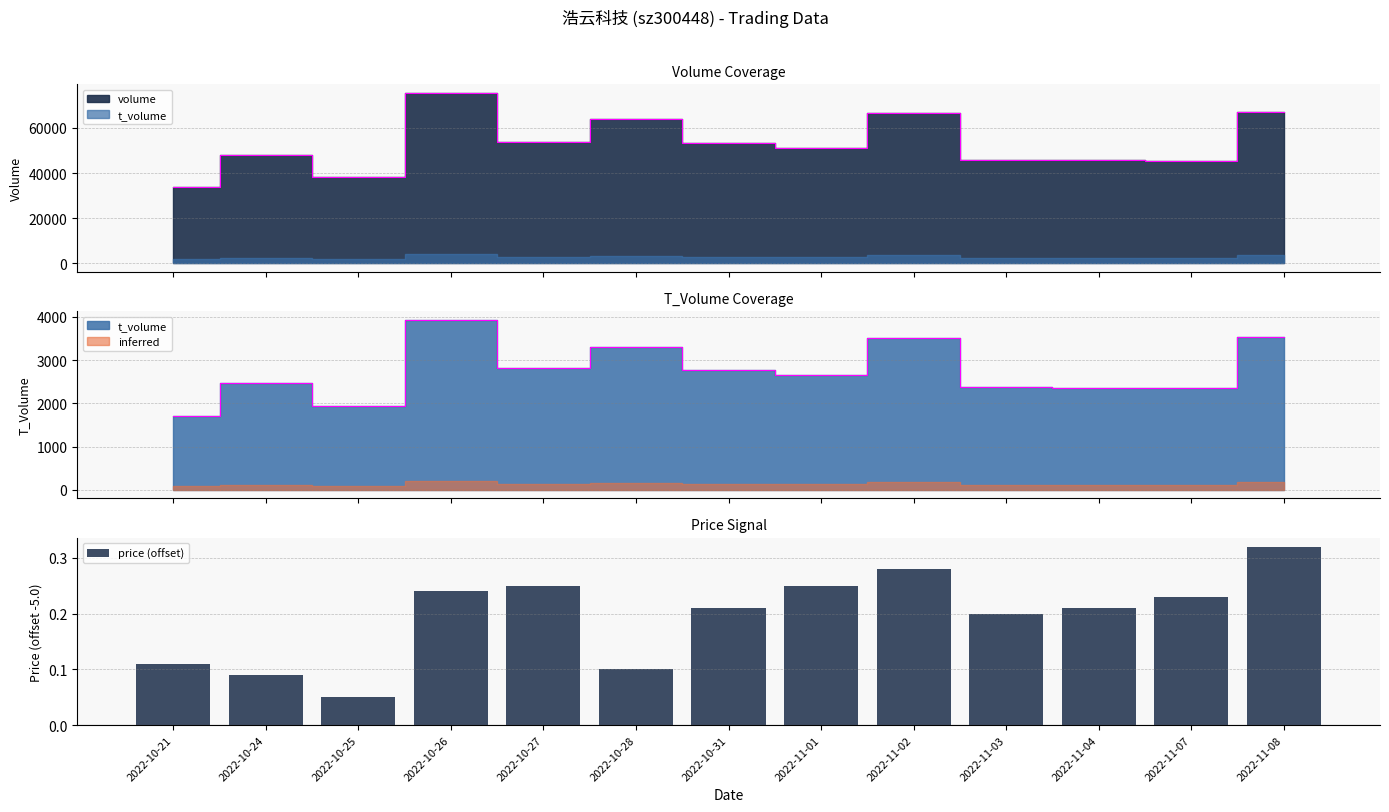

Reading right to left, transcribe all the data shown in this chart.

2022-11-08=0.3	2022-11-07=0.2	2022-11-04=0.2	2022-11-03=0.2	2022-11-02=0.3	2022-11-01=0.2	2022-10-31=0.2	2022-10-28=0.1	2022-10-27=0.2	2022-10-26=0.2	2022-10-25=0.0	2022-10-24=0.1	2022-10-21=0.1